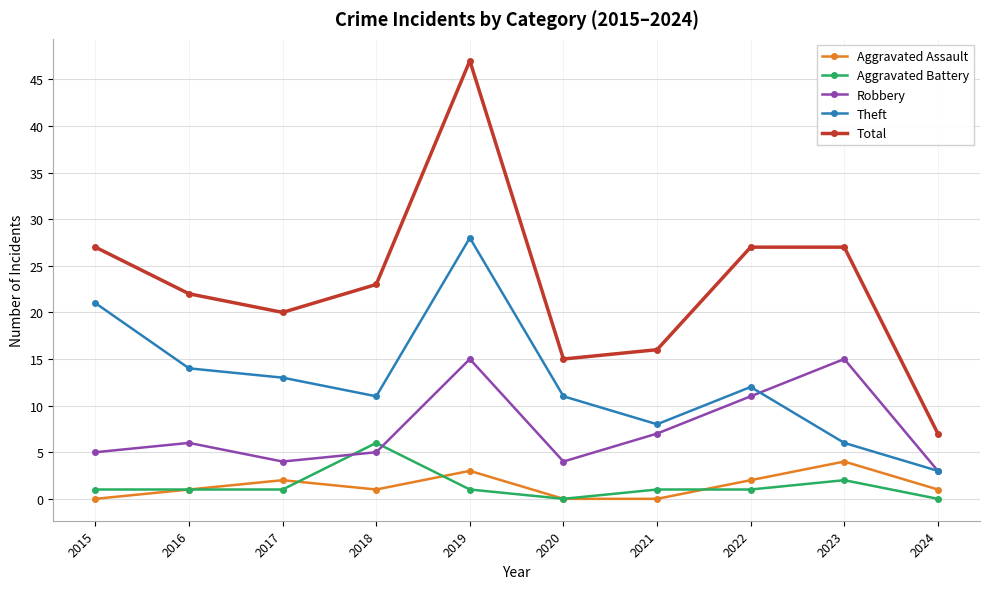

What is the greatest value displayed?

47